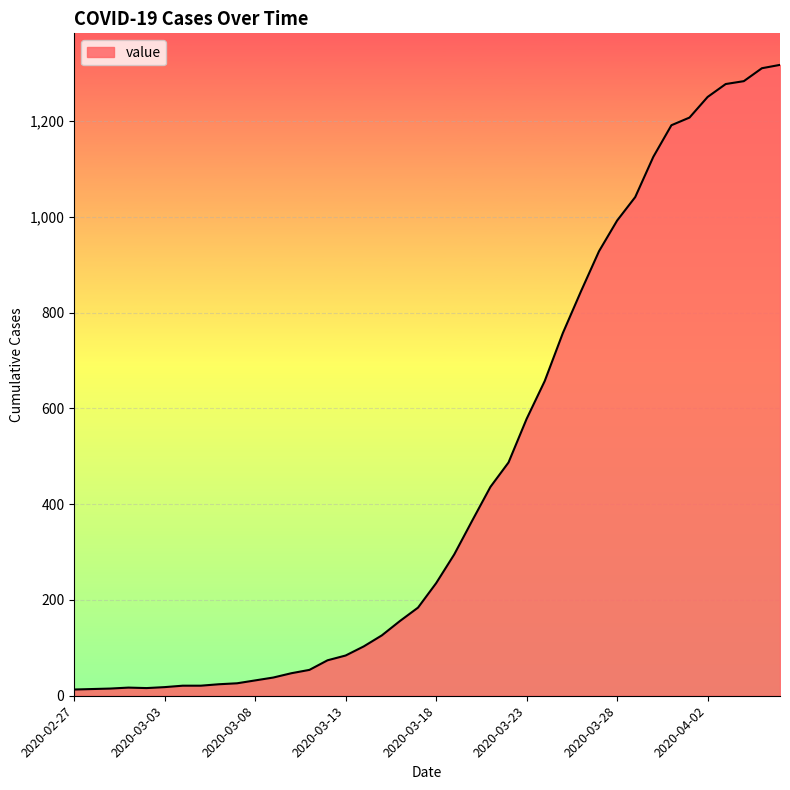

What is the greatest value displayed?

1317